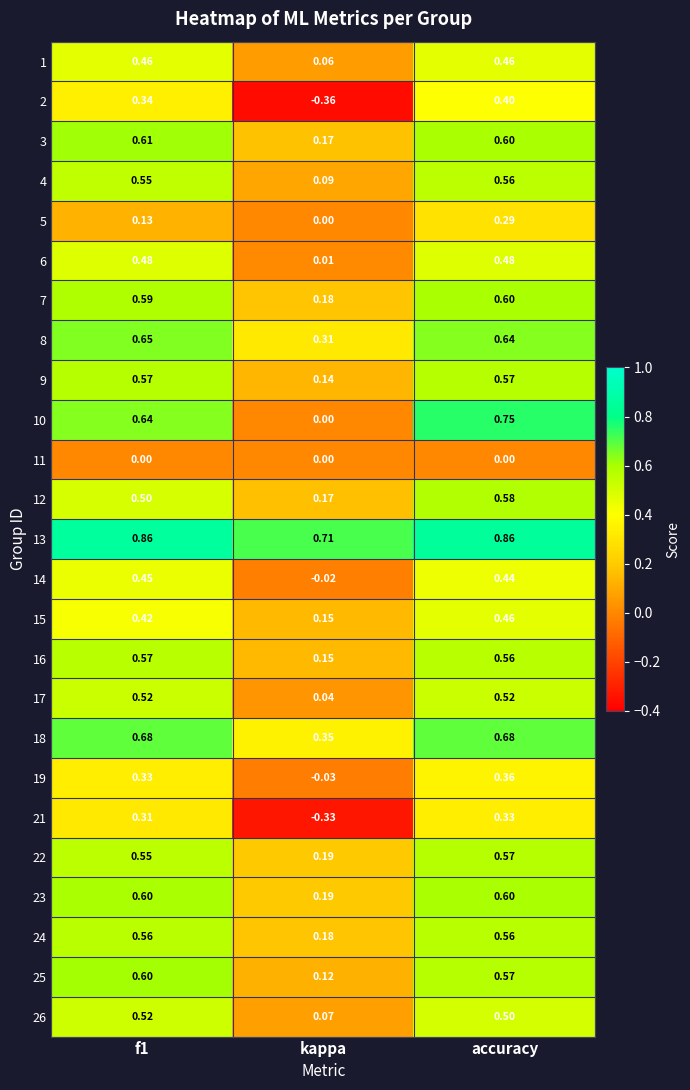

Which category has the lowest value in the 19 series?

kappa